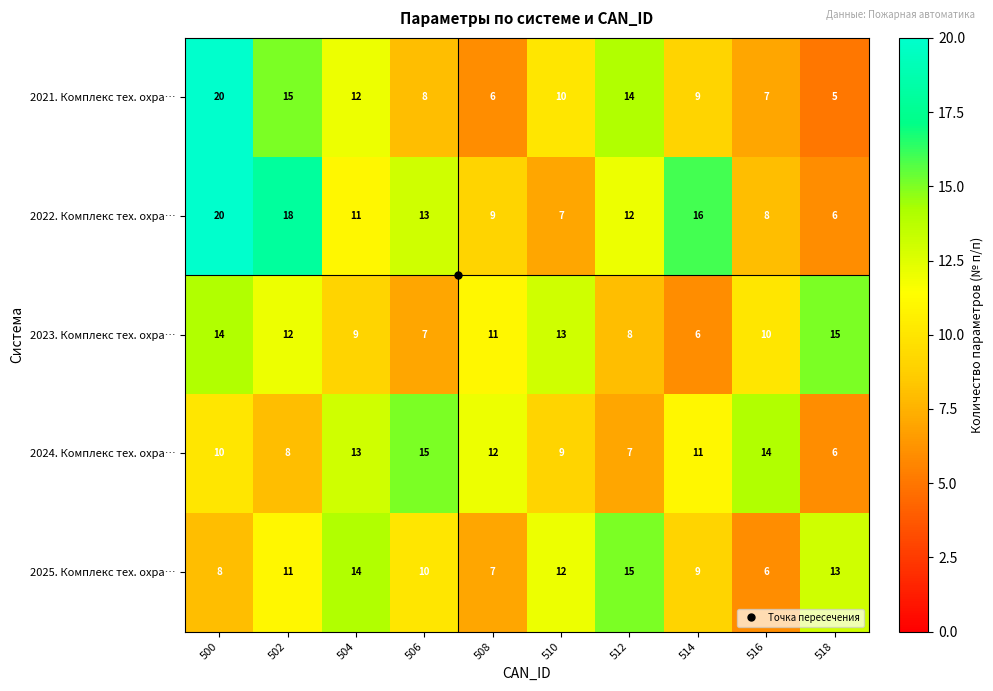

How many categories are shown in the chart?

10